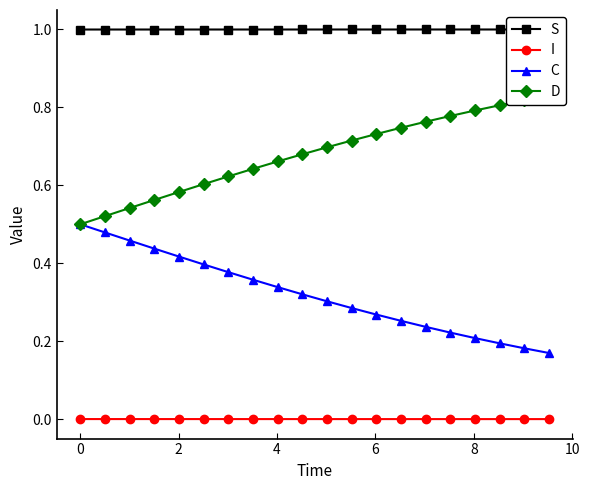

True or false: C and I cross at least once.

False